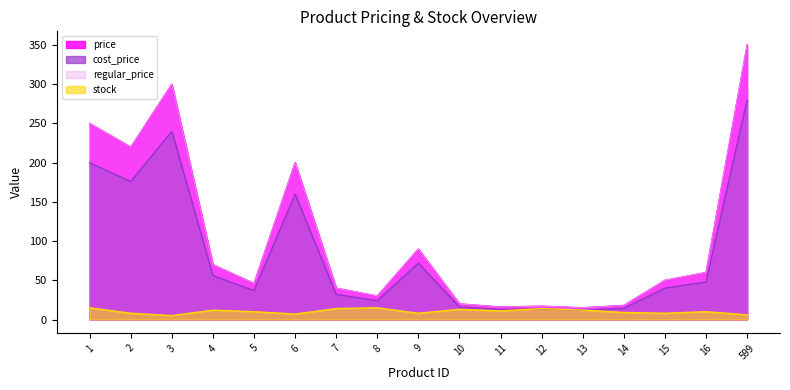

Where does the stock series first go above 10?

1